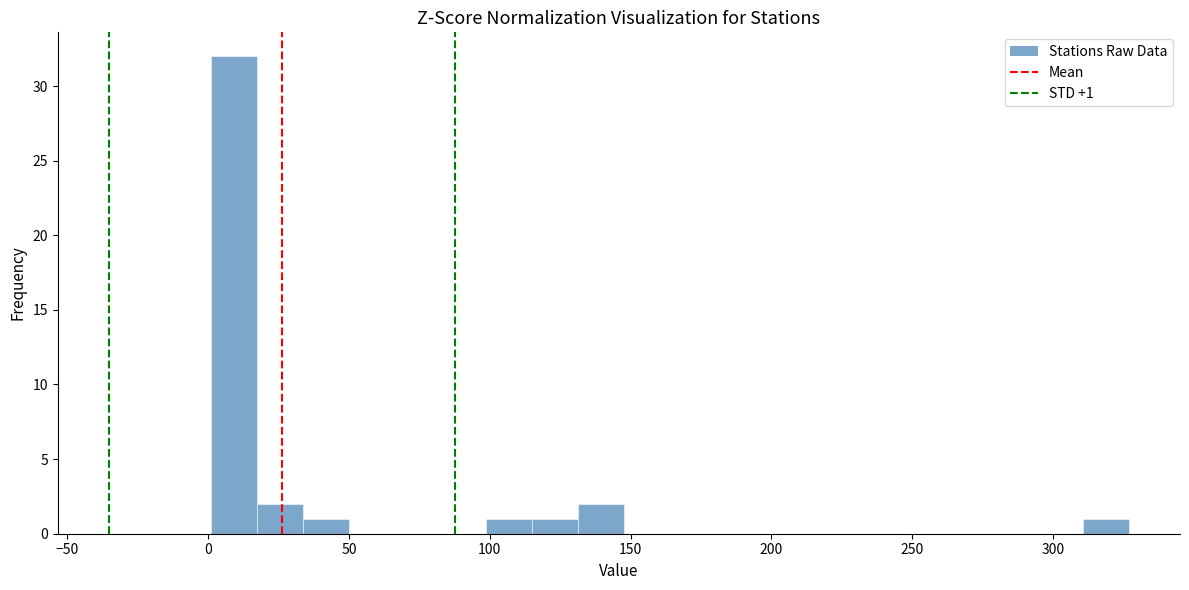

Read against the x-axis, roughly where is the centre of the tallest bar?

10